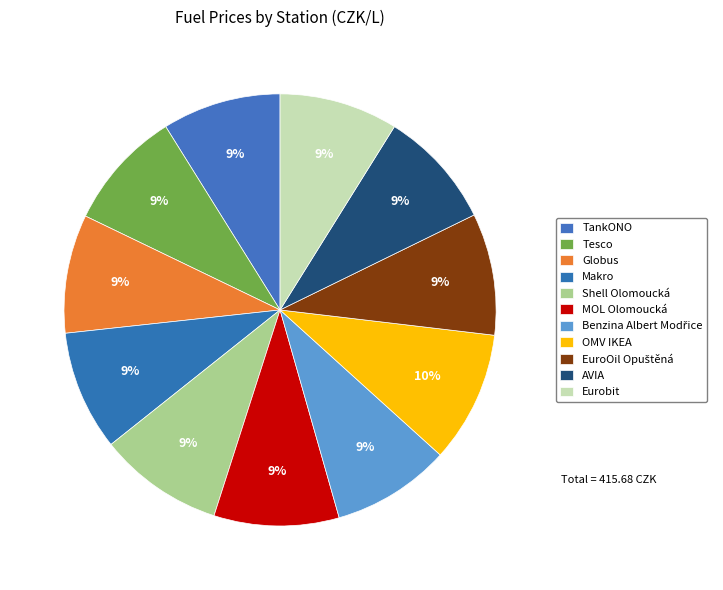

Combined, what portion of the pie is OMV IKEA and Globus?

18.7%